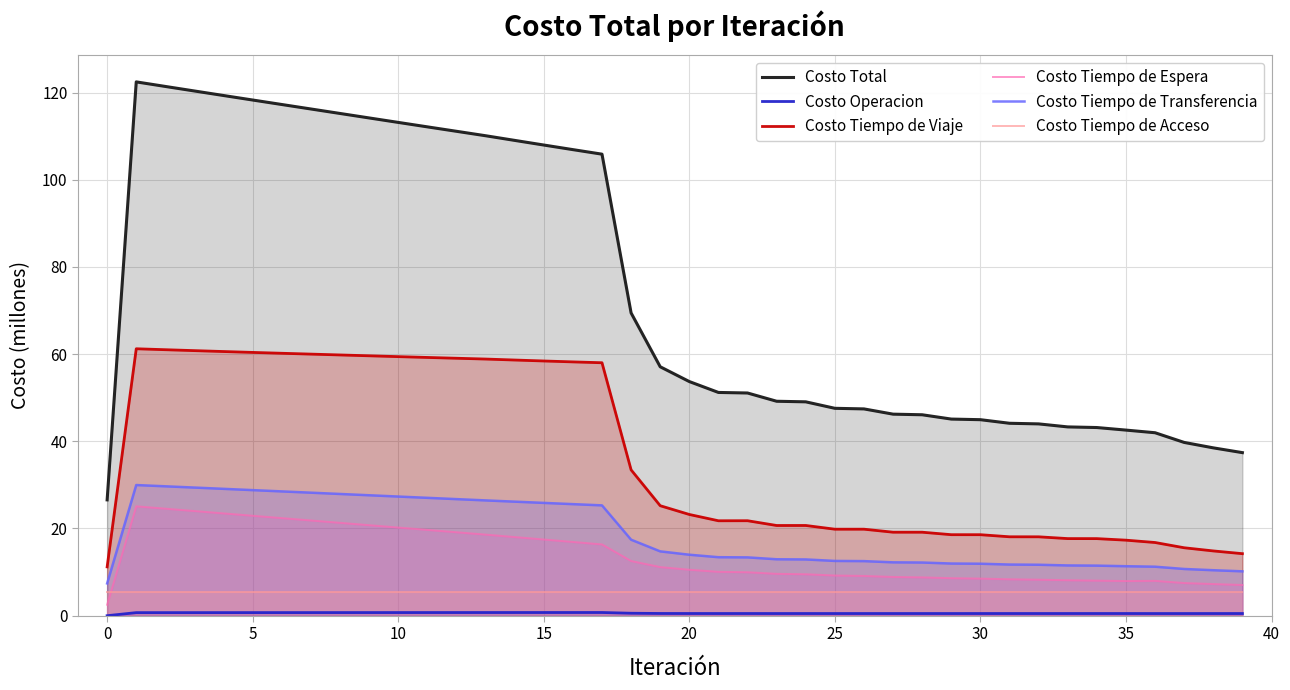

True or false: Costo Tiempo de Transferencia has more than 2 interior local peaks.

False